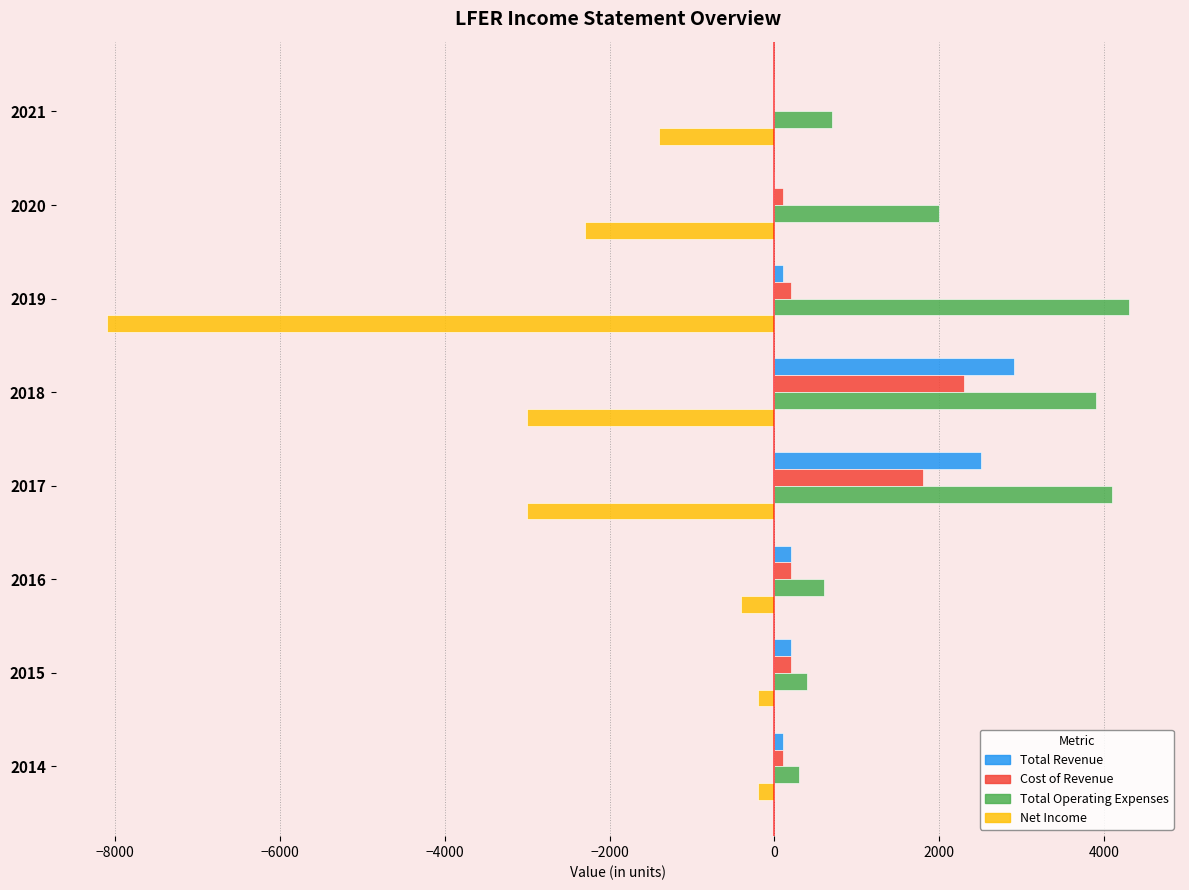

Between 2019 and 2017, which series saw the biggest shift?

Net Income